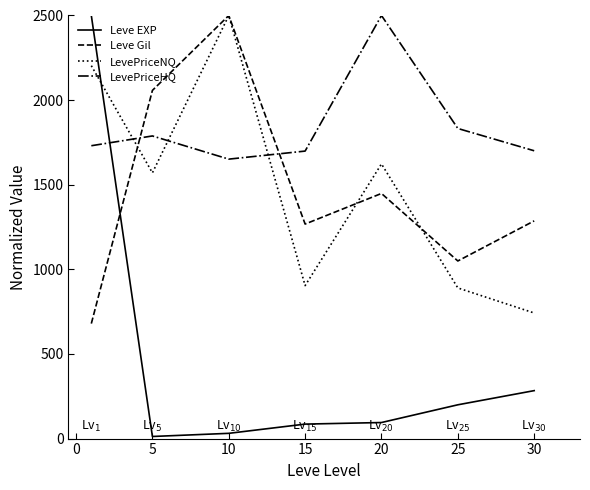

How many lines are shown in the chart?

4